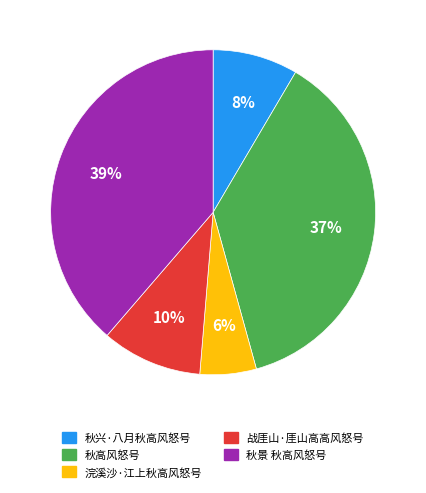

To the nearest percent, what portion does 秋景 秋高风怒号 represent?

39%